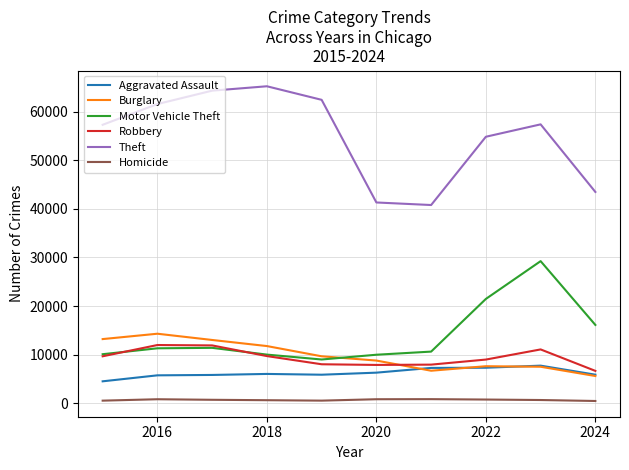

Is this an area chart (filled region under the line)?

No